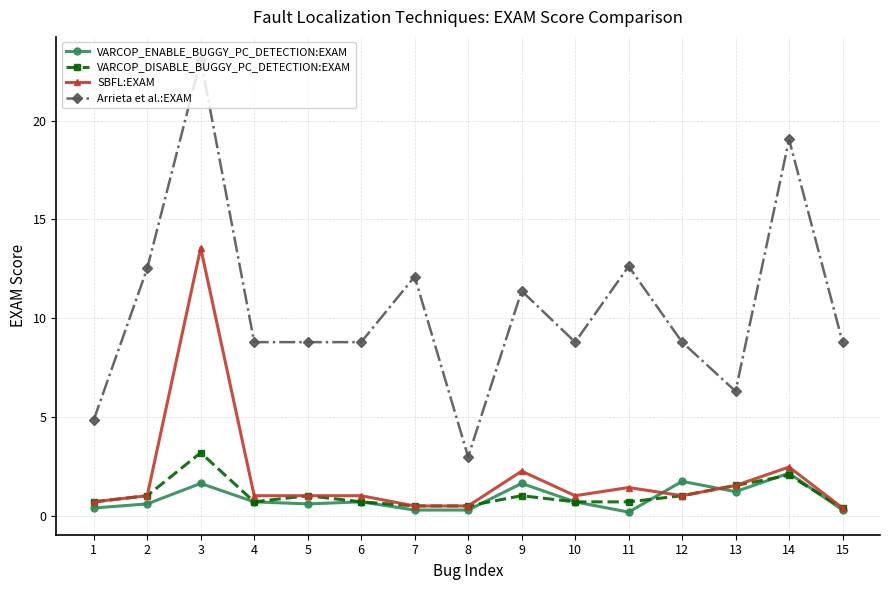

What is the sum of the SBFL:EXAM values at 1 and 15?

1.1